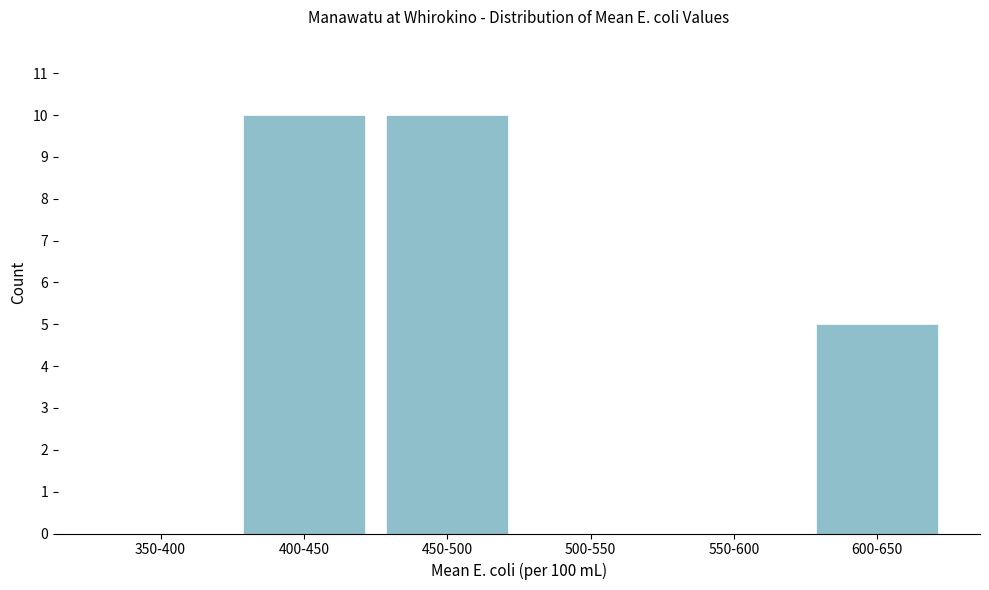

Reading right to left, extract all data points from this chart.

600-650=5	550-600=0	500-550=0	450-500=10	400-450=10	350-400=0